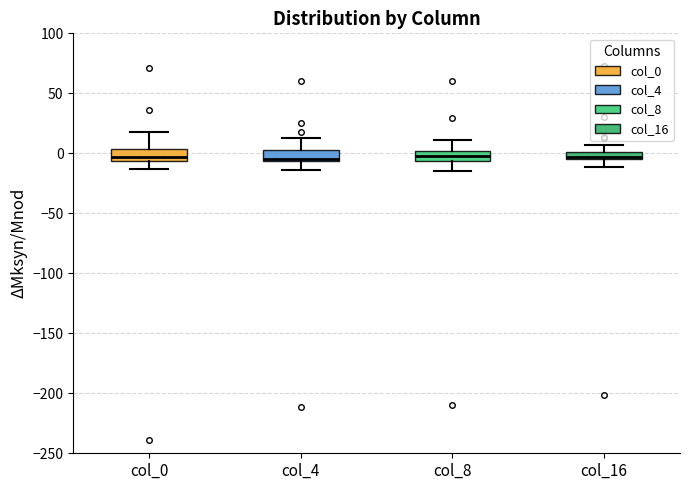

Where is the upper edge of the box for col_8 on the y-axis? The values are not printed on the chart, so give them approximately, as read against the axis.

0